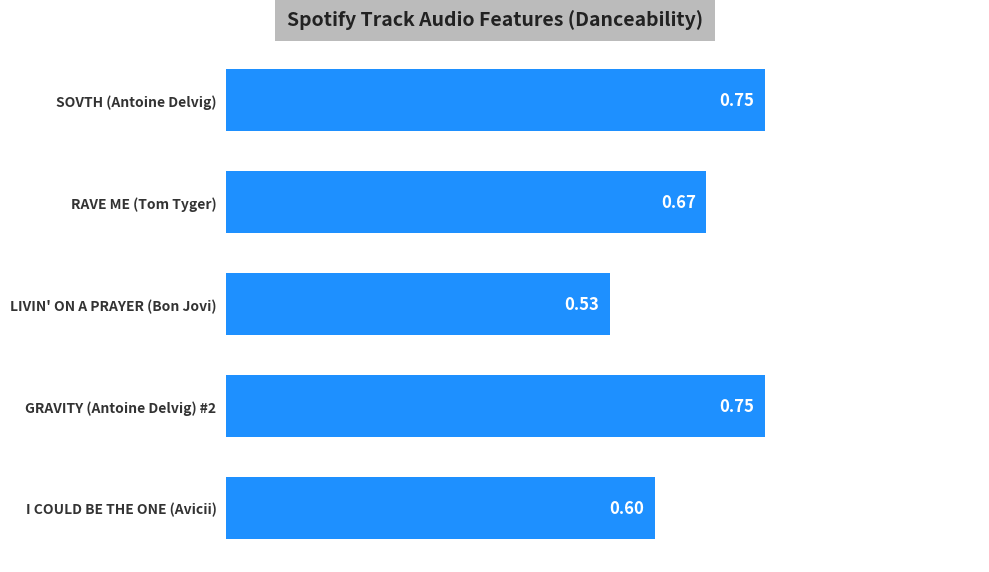

Where is the data nearest to the value 0?

LIVIN' ON A PRAYER (Bon Jovi)